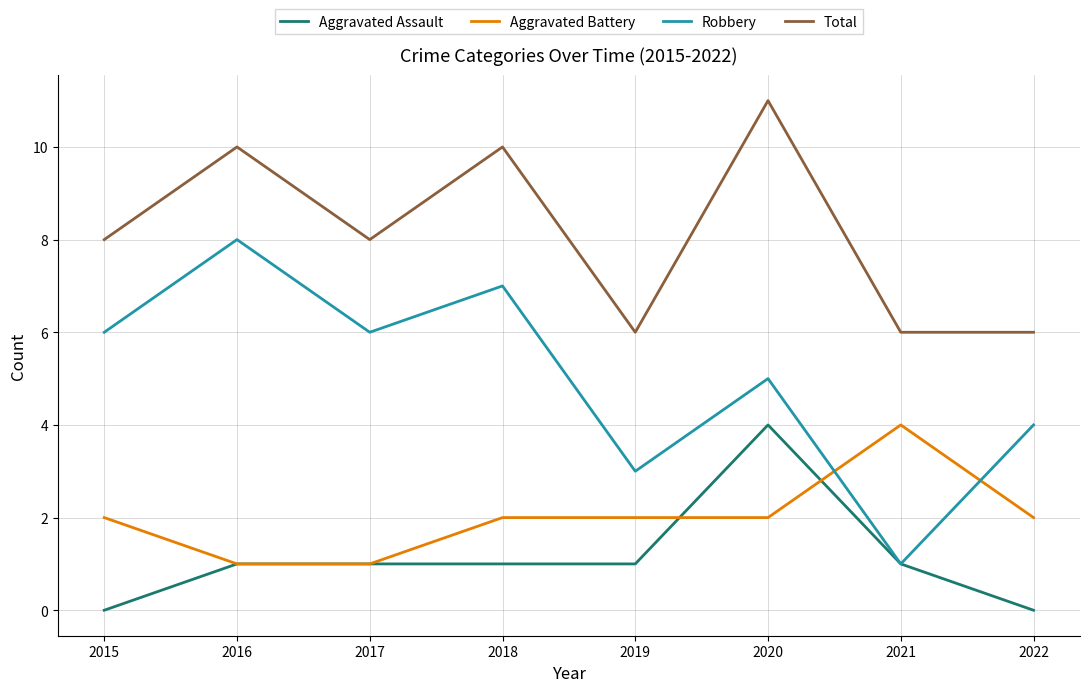

Is the value of Total at 2021 greater than the value of Aggravated Assault at 2021?

Yes